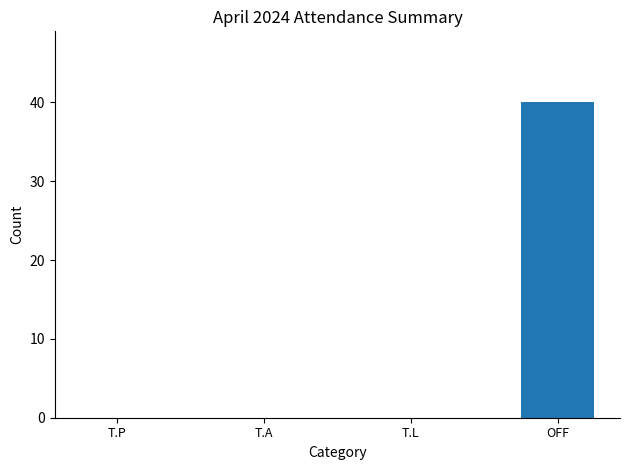

What is the maximum value shown in the chart?

40